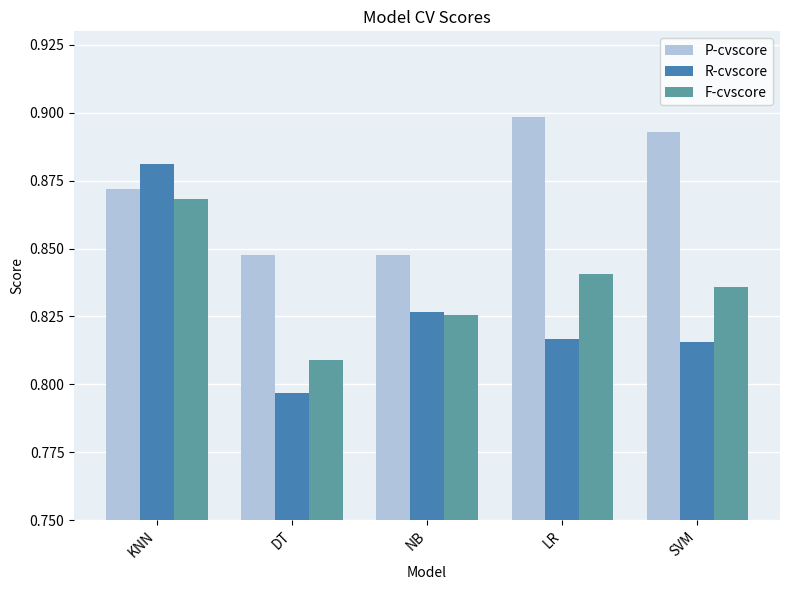

At which label does F-cvscore reach its peak?

KNN